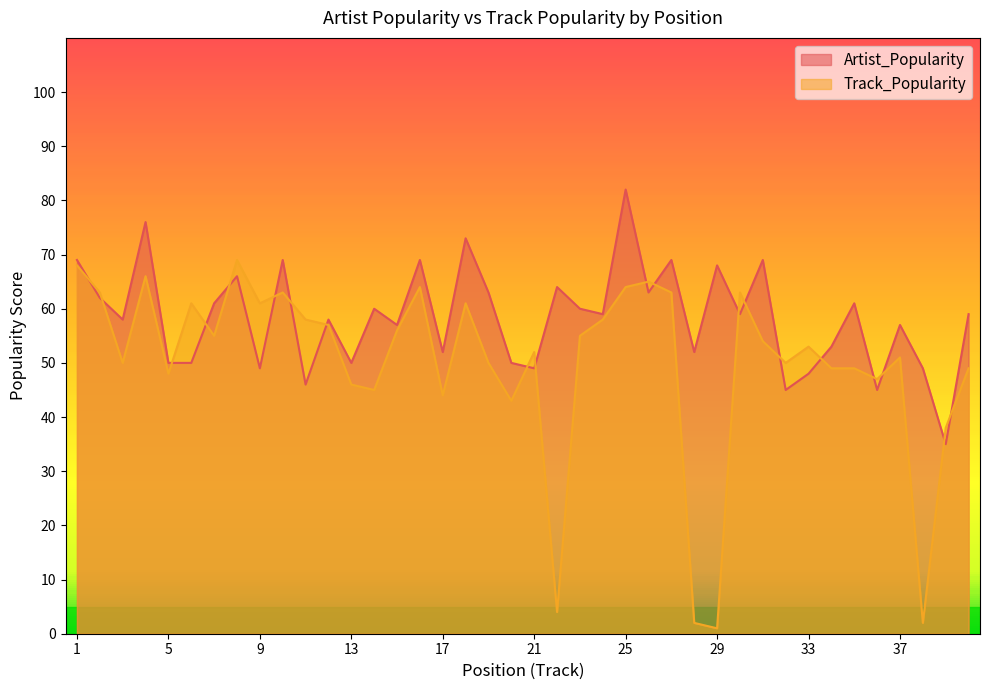

True or false: Track_Popularity has more than 0 points higher than both neighbors.

True